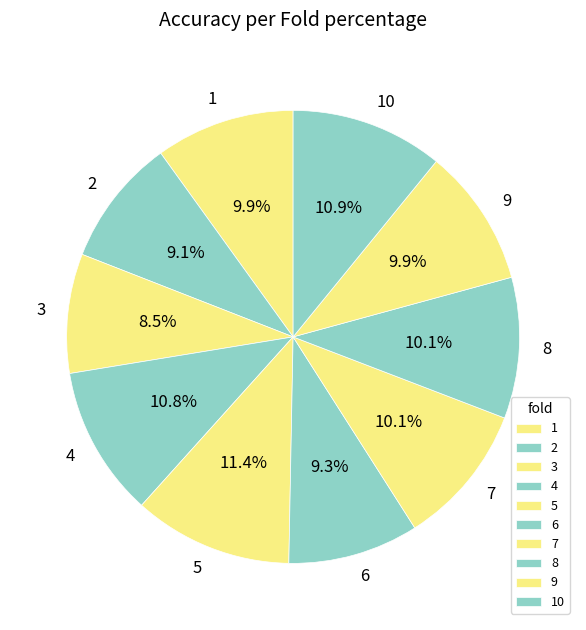

To the nearest percent, what is the average slice percentage?

10%